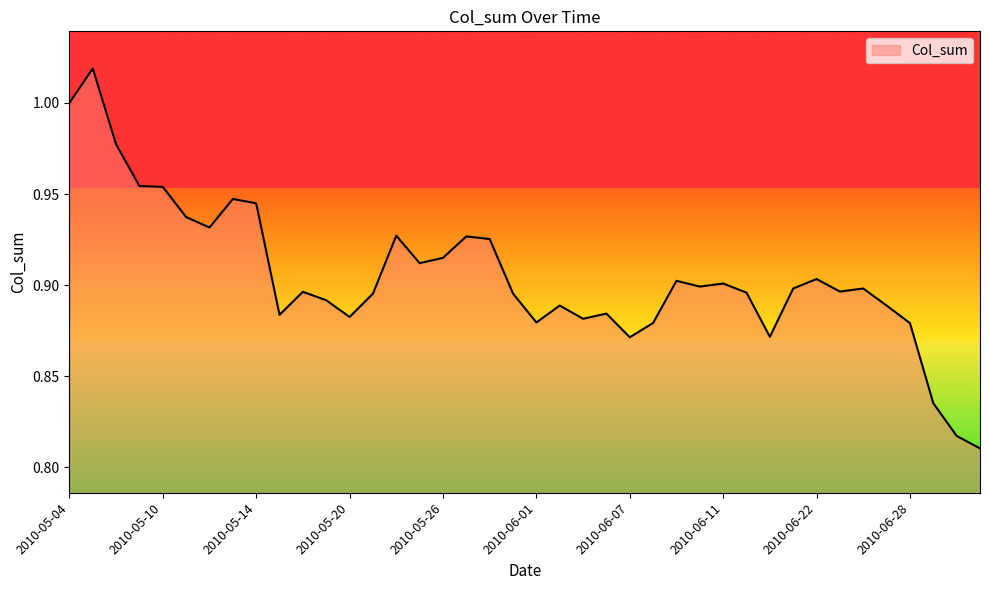

Rank the categories by value from lowest to highest.

2010-07-01, 2010-06-30, 2010-06-29, 2010-06-07, 2010-06-18, 2010-06-28, 2010-06-08, 2010-06-01, 2010-06-03, 2010-05-20, 2010-05-17, 2010-06-04, 2010-06-25, 2010-06-02, 2010-05-19, 2010-05-21, 2010-05-31, 2010-06-17, 2010-05-18, 2010-06-23, 2010-06-24, 2010-06-21, 2010-06-10, 2010-06-11, 2010-06-09, 2010-06-22, 2010-05-25, 2010-05-26, 2010-05-28, 2010-05-27, 2010-05-24, 2010-05-12, 2010-05-11, 2010-05-14, 2010-05-13, 2010-05-10, 2010-05-07, 2010-05-06, 2010-05-04, 2010-05-05